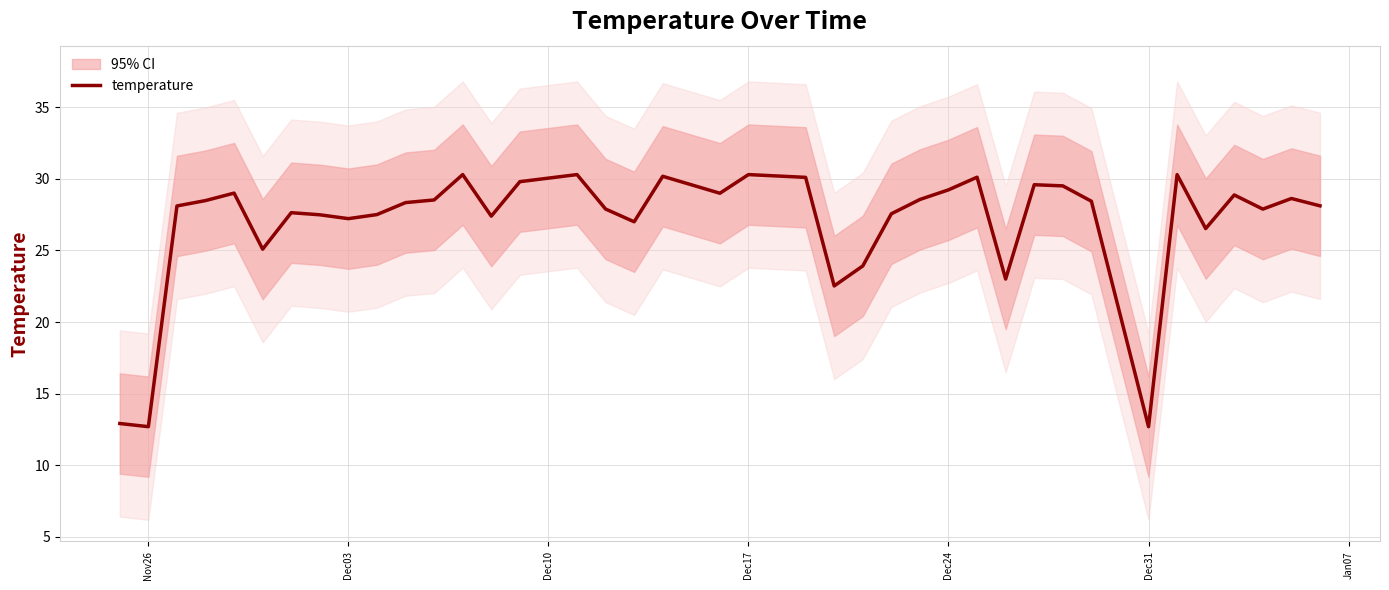

The temperature series shows 8.1 at Nov26. True or false?

False